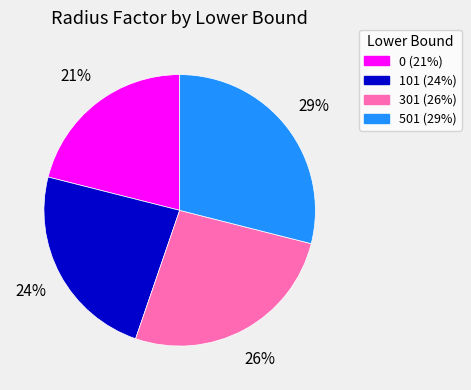

Which slice is the largest?

501